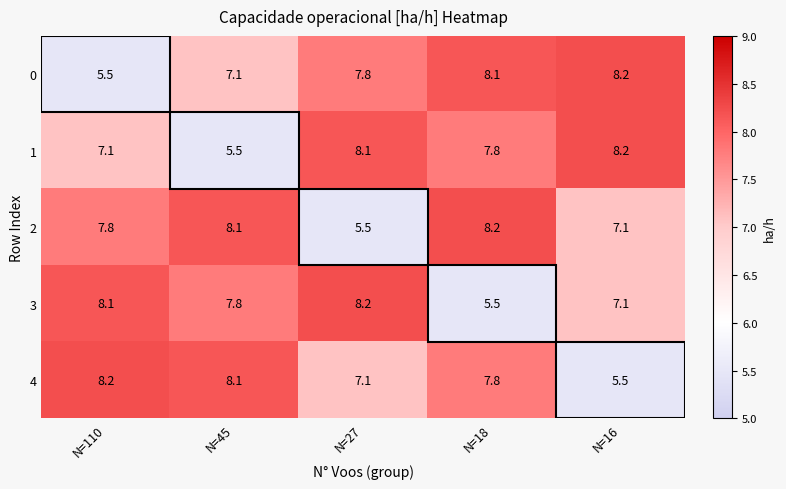

At which label is 3 closest to 6?

N=18